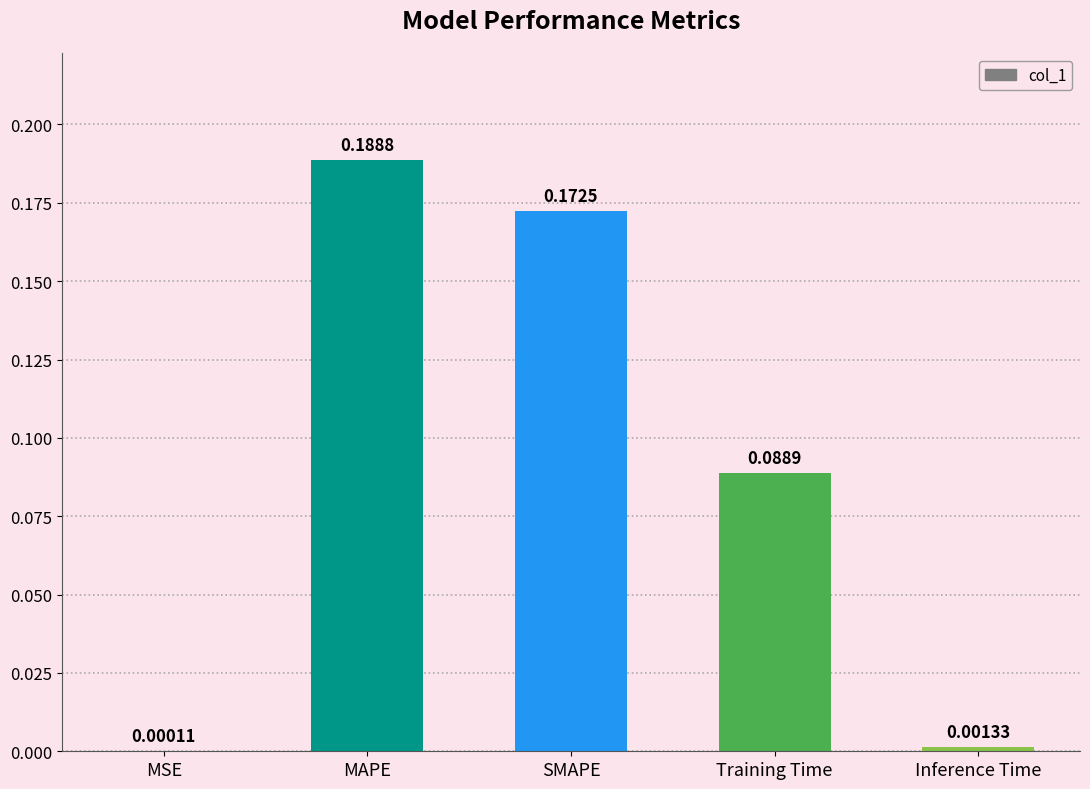

What is the sum of all values?

0.5